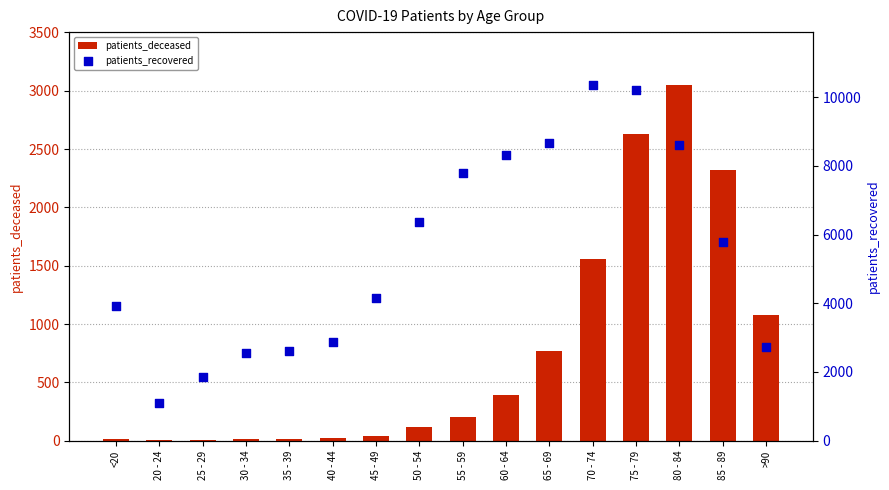

At how many categories does at least one series exceed 1739?

15